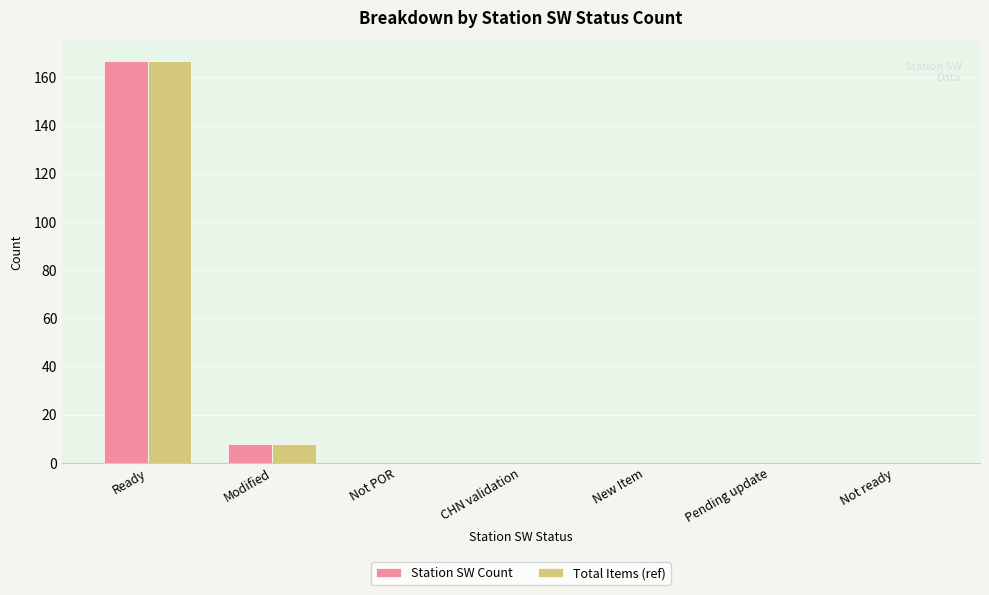

What are all the series names shown in the legend?

Station SW Count, Total Items (ref)